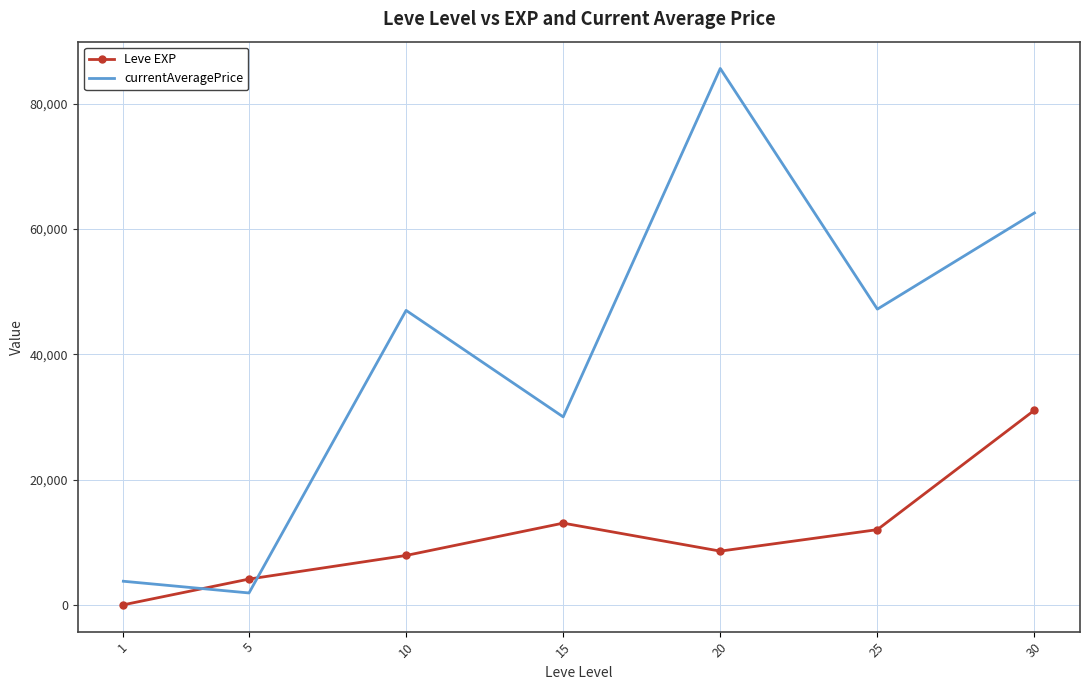

List the series in order of their overall mean, highest first.

currentAveragePrice, Leve EXP